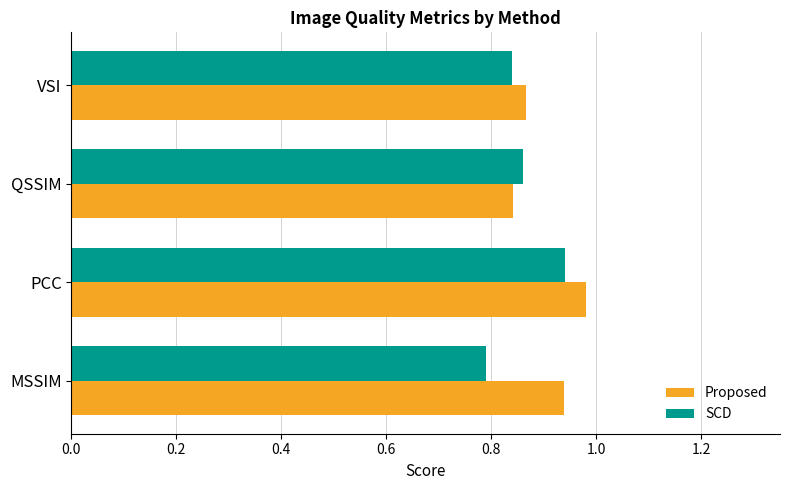

Which category has the lowest value across all series?

MSSIM